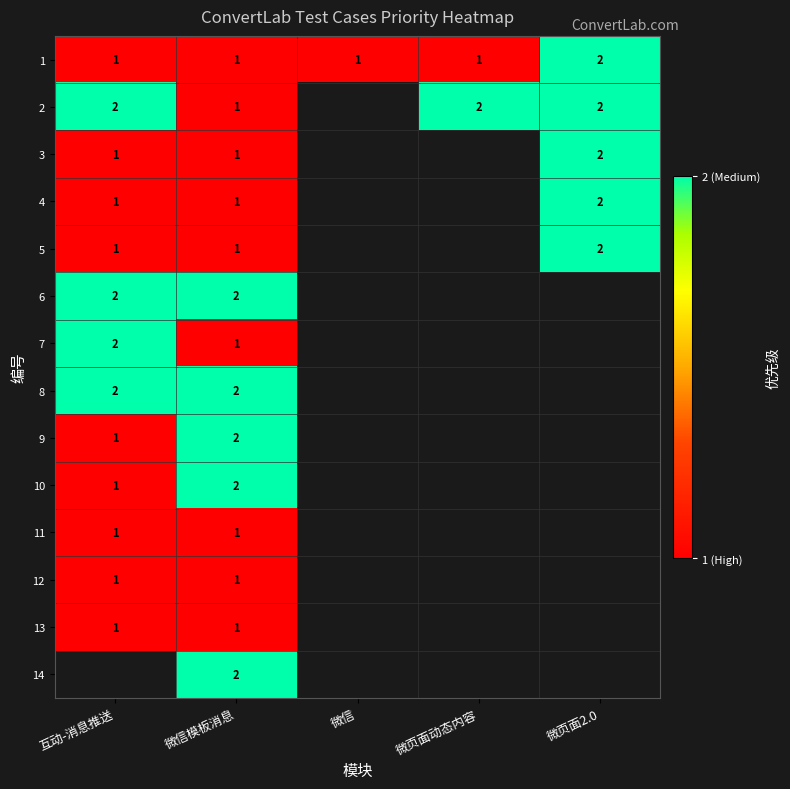

The value of 1 at 微信模板消息 is 0. True or false?

False